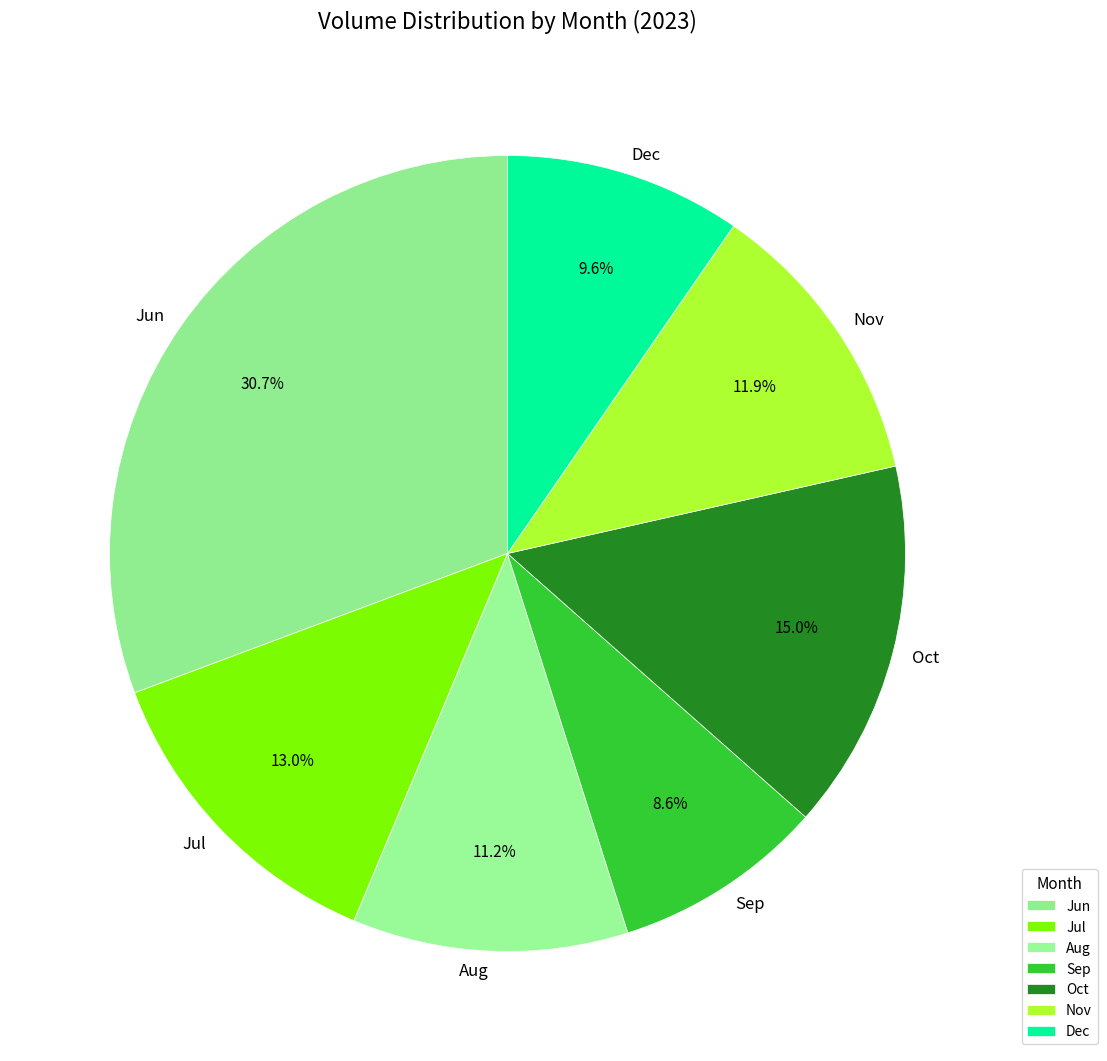

Which slice is the smallest?

Sep